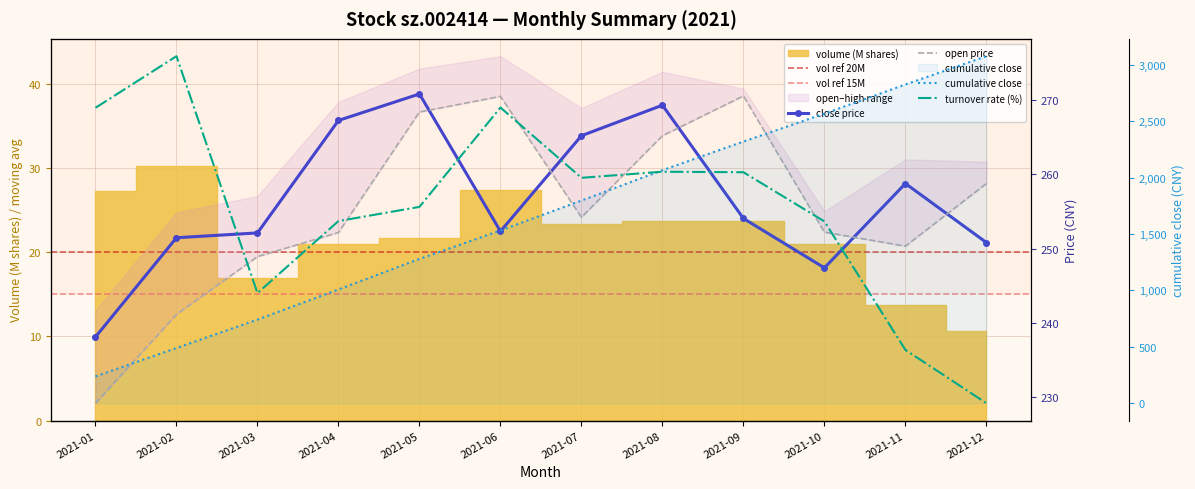

True or false: volume and open cross at least once.

False